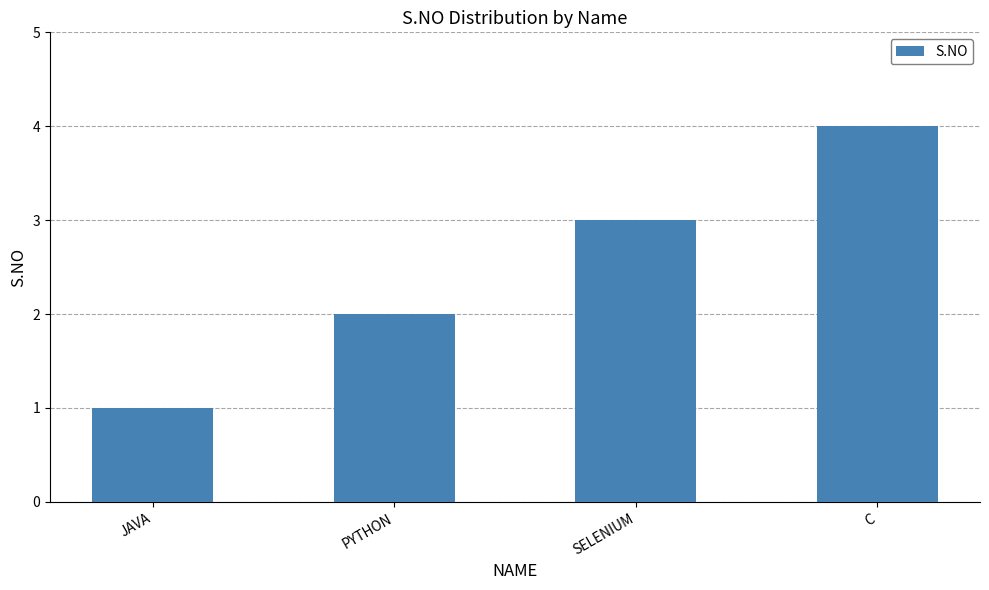

What is the approximate value at C?

4